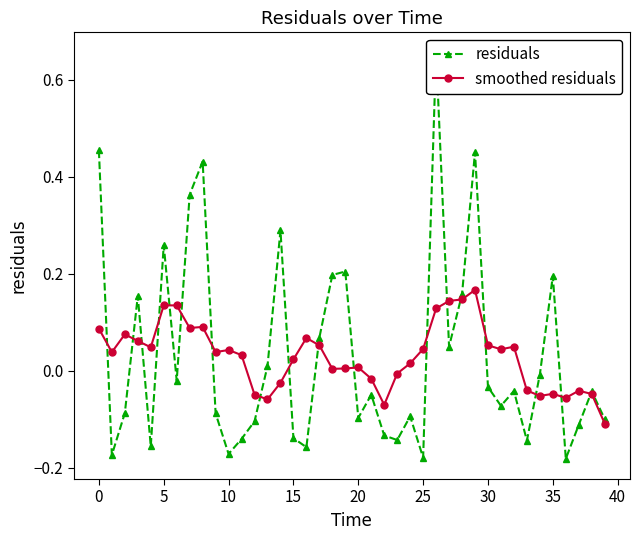

True or false: smoothed residuals has a value of 0.0 at 20.

True